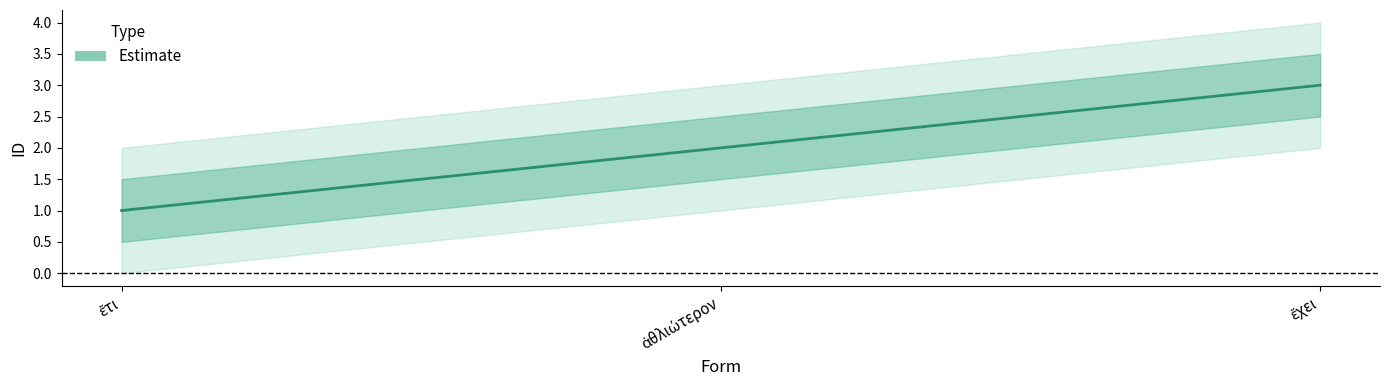

Count the number of categories in the chart.

3